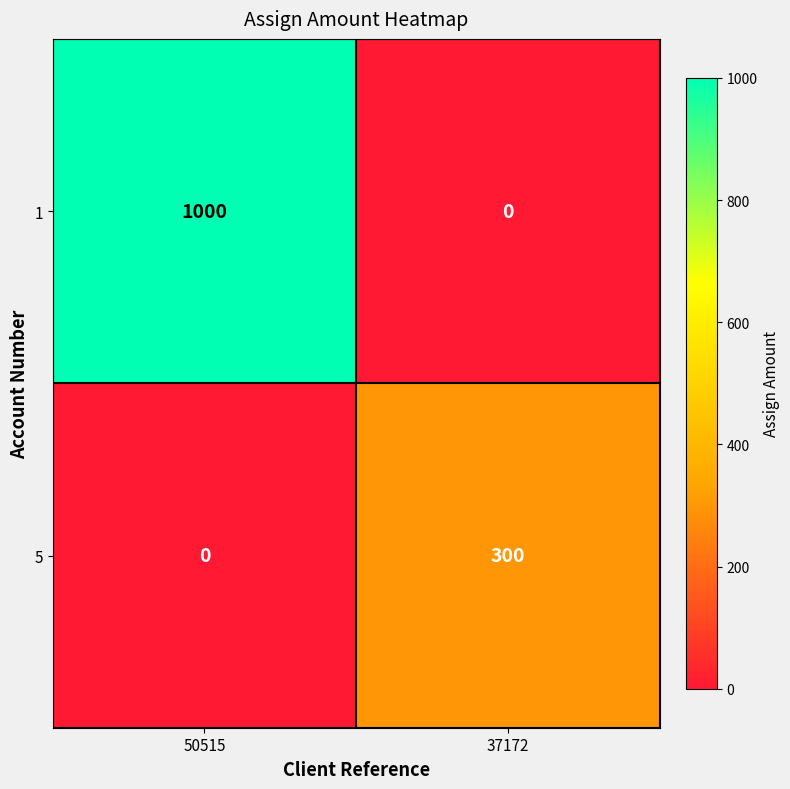

List the series in order of their overall mean, highest first.

1, 5